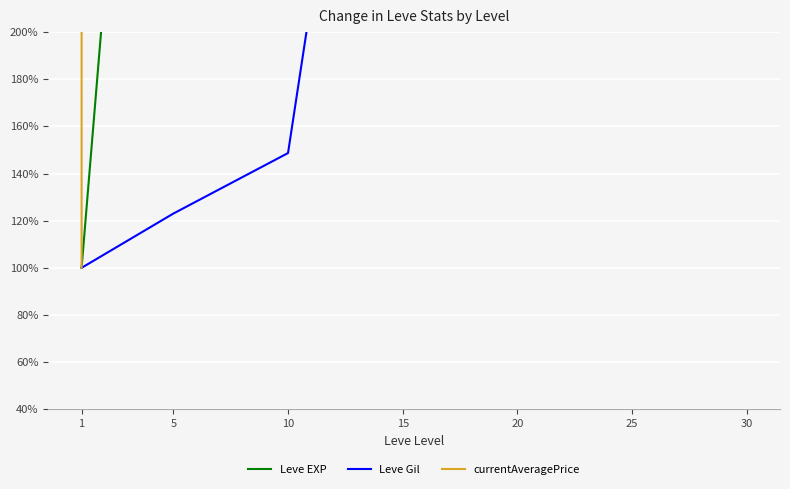

At how many categories does at least one series exceed 5498183?

1